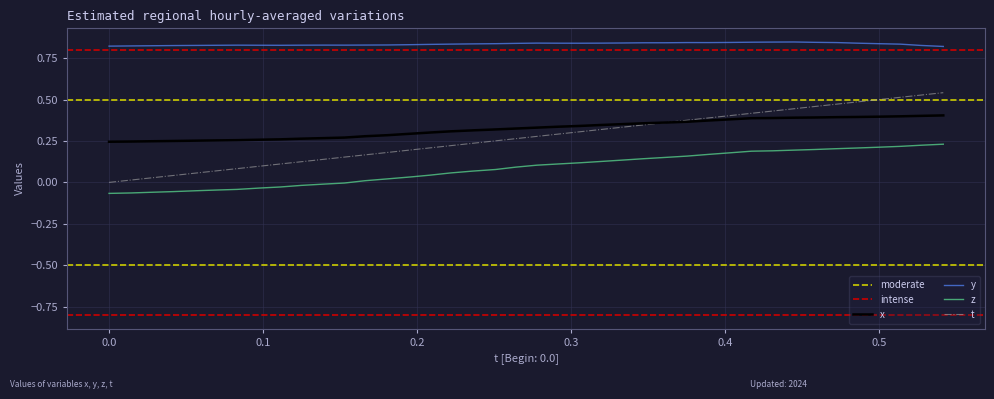

Reading left to right, what are all the values shown in this chart?

x: 0.0=0.2	0.01459503=0.2	0.02846527=0.2	0.04196167=0.3	0.0560379=0.3	0.06967163=0.3	0.08331299=0.3	0.09737015=0.3	0.111454=0.3	0.1247864=0.3	0.1394424=0.3	0.1530228=0.3	0.1663513=0.3	0.1809883=0.3	0.1968956=0.3	0.2084885=0.3	0.2218323=0.3	0.2359238=0.3	0.2509995=0.3	0.264164=0.3	0.2778358=0.3	0.2914925=0.3	0.3055878=0.3	0.319355=0.3	0.3332787=0.4	0.347332=0.4	0.3610458=0.4	0.3754425=0.4	0.3891335=0.4	0.4036102=0.4	0.4172897=0.4	0.4311333=0.4	0.4448853=0.4	0.4584923=0.4	0.4726486=0.4	0.4860802=0.4	0.499939=0.4	0.5139275=0.4	0.5273361=0.4	0.5418854=0.4
y: 0.0=0.8	0.01459503=0.8	0.02846527=0.8	0.04196167=0.8	0.0560379=0.8	0.06967163=0.8	0.08331299=0.8	0.09737015=0.8	0.111454=0.8	0.1247864=0.8	0.1394424=0.8	0.1530228=0.8	0.1663513=0.8	0.1809883=0.8	0.1968956=0.8	0.2084885=0.8	0.2218323=0.8	0.2359238=0.8	0.2509995=0.8	0.264164=0.8	0.2778358=0.8	0.2914925=0.8	0.3055878=0.8	0.319355=0.8	0.3332787=0.8	0.347332=0.8	0.3610458=0.8	0.3754425=0.8	0.3891335=0.8	0.4036102=0.8	0.4172897=0.8	0.4311333=0.8	0.4448853=0.8	0.4584923=0.8	0.4726486=0.8	0.4860802=0.8	0.499939=0.8	0.5139275=0.8	0.5273361=0.8	0.5418854=0.8
z: 0.0=-0.1	0.01459503=-0.1	0.02846527=-0.1	0.04196167=-0.1	0.0560379=-0.1	0.06967163=-0.0	0.08331299=-0.0	0.09737015=-0.0	0.111454=-0.0	0.1247864=-0.0	0.1394424=-0.0	0.1530228=-0.0	0.1663513=0.0	0.1809883=0.0	0.1968956=0.0	0.2084885=0.0	0.2218323=0.1	0.2359238=0.1	0.2509995=0.1	0.264164=0.1	0.2778358=0.1	0.2914925=0.1	0.3055878=0.1	0.319355=0.1	0.3332787=0.1	0.347332=0.1	0.3610458=0.2	0.3754425=0.2	0.3891335=0.2	0.4036102=0.2	0.4172897=0.2	0.4311333=0.2	0.4448853=0.2	0.4584923=0.2	0.4726486=0.2	0.4860802=0.2	0.499939=0.2	0.5139275=0.2	0.5273361=0.2	0.5418854=0.2
t: 0.0=0.0	0.01459503=0.0	0.02846527=0.0	0.04196167=0.0	0.0560379=0.1	0.06967163=0.1	0.08331299=0.1	0.09737015=0.1	0.111454=0.1	0.1247864=0.1	0.1394424=0.1	0.1530228=0.2	0.1663513=0.2	0.1809883=0.2	0.1968956=0.2	0.2084885=0.2	0.2218323=0.2	0.2359238=0.2	0.2509995=0.3	0.264164=0.3	0.2778358=0.3	0.2914925=0.3	0.3055878=0.3	0.319355=0.3	0.3332787=0.3	0.347332=0.3	0.3610458=0.4	0.3754425=0.4	0.3891335=0.4	0.4036102=0.4	0.4172897=0.4	0.4311333=0.4	0.4448853=0.4	0.4584923=0.5	0.4726486=0.5	0.4860802=0.5	0.499939=0.5	0.5139275=0.5	0.5273361=0.5	0.5418854=0.5